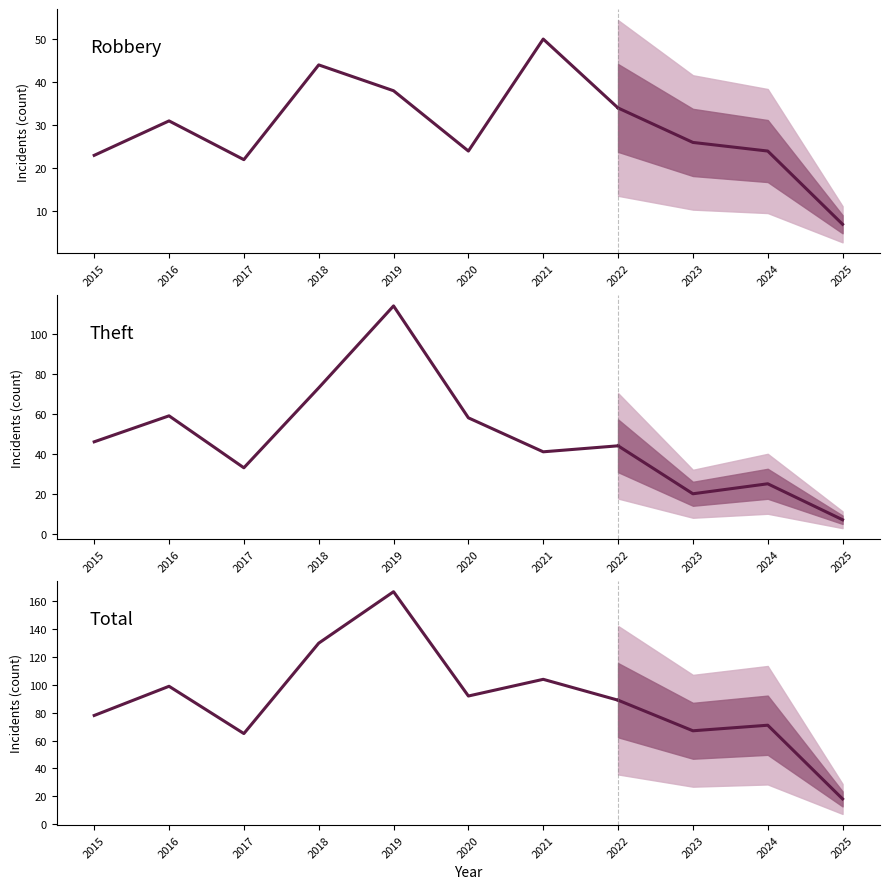

True or false: Total and Robbery intersect in this chart.

False